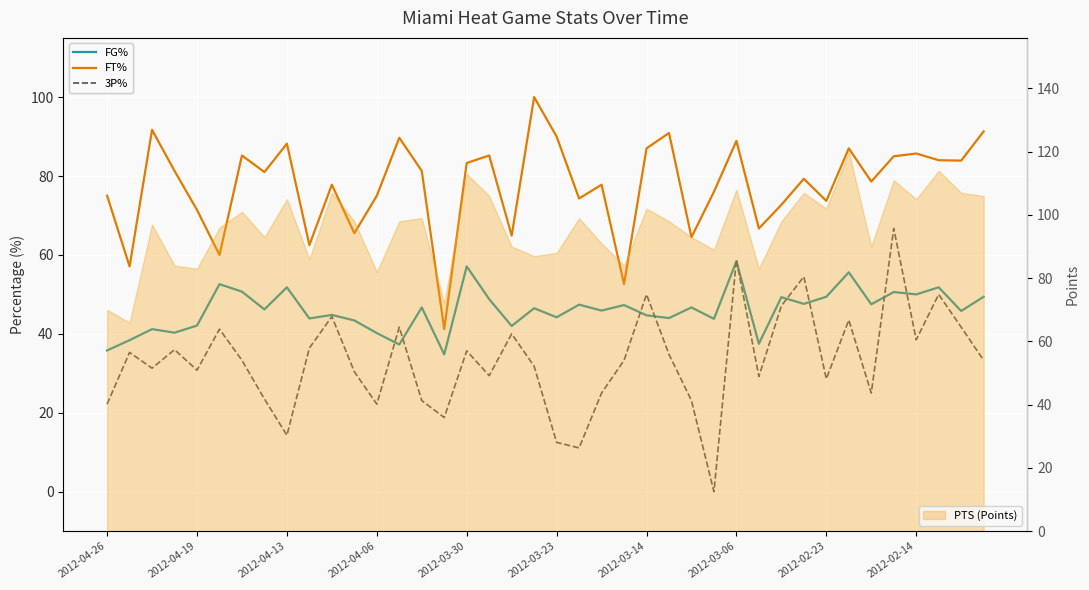

What is the difference between the maximum and minimum values in the 3P% series?

66.7